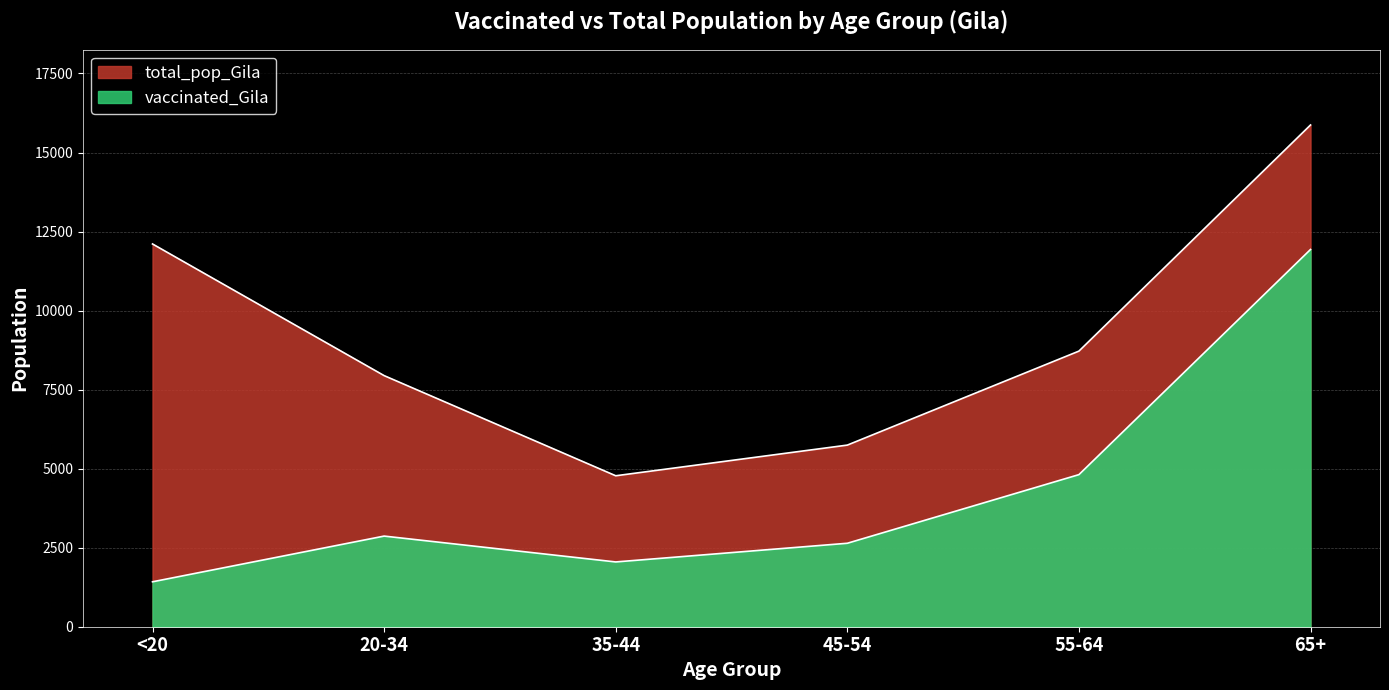

What is the difference between the maximum and minimum values in the total_pop_Gila series?

11096